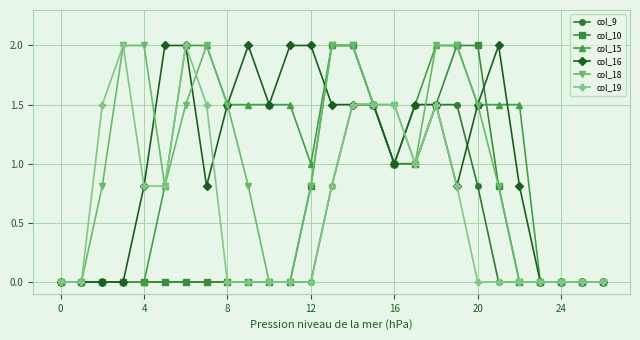

How many distinct data groups are displayed?

6